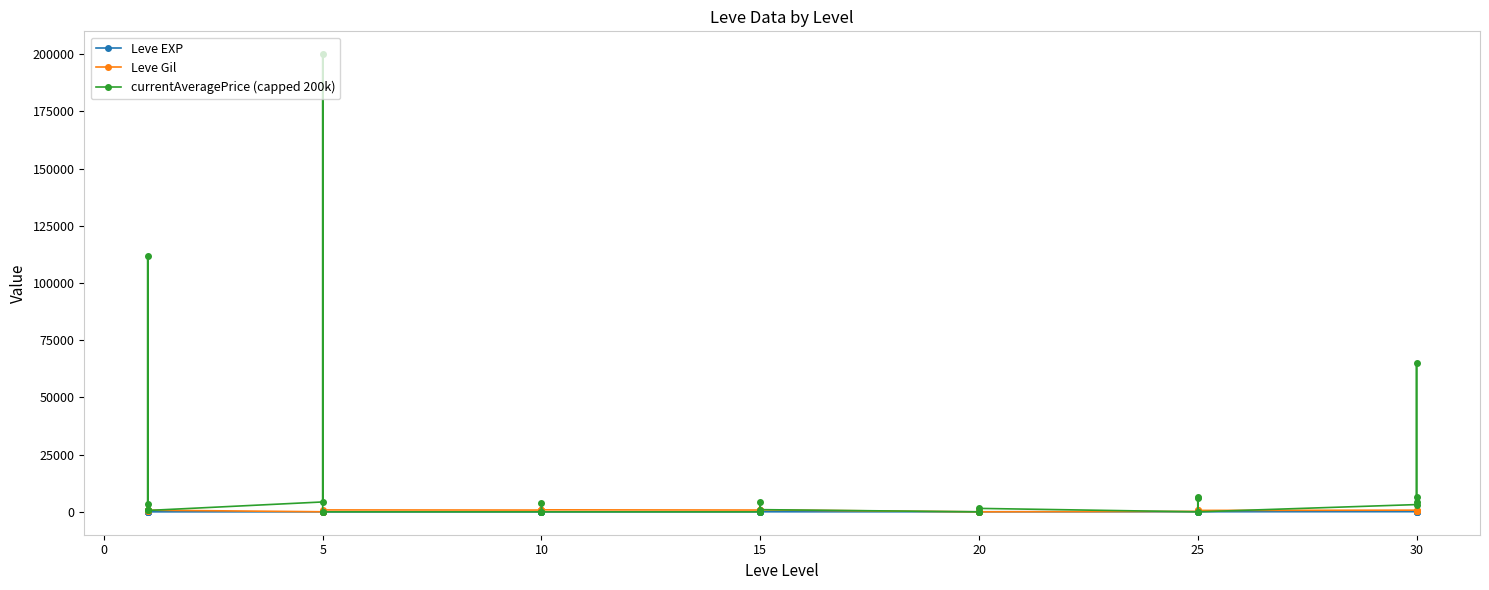

Which series changed the most between 0 and 13?

currentAveragePrice (capped 200k)